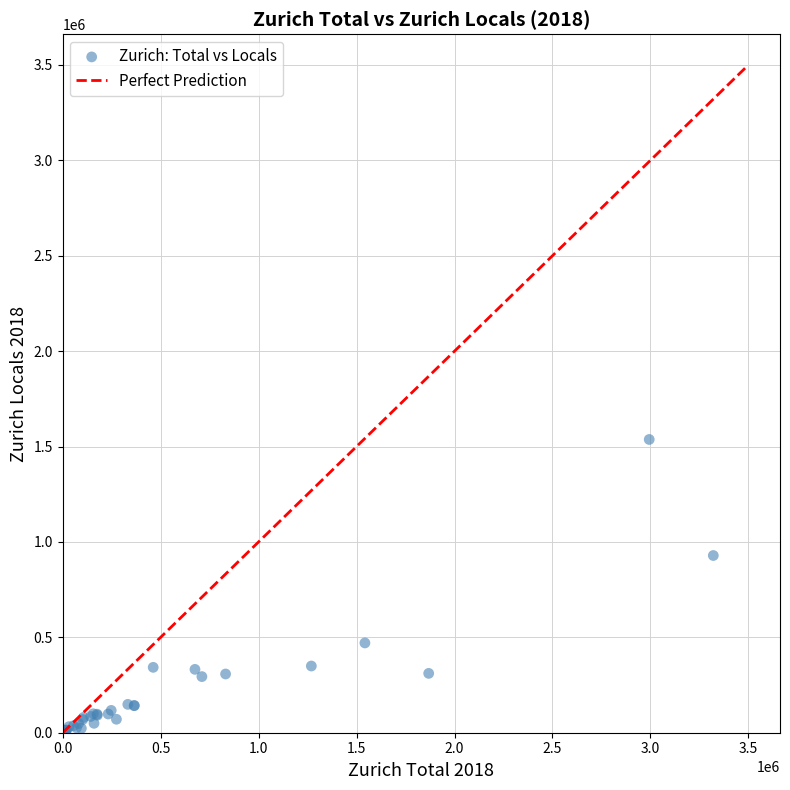

What Y value in the scatter plot is closest to 768512?

928779